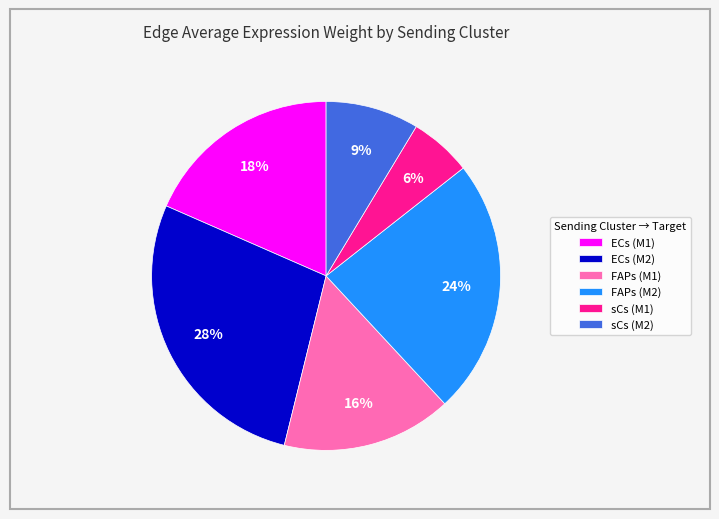

Is it true that sCs (M1) is 12% of the pie?

False